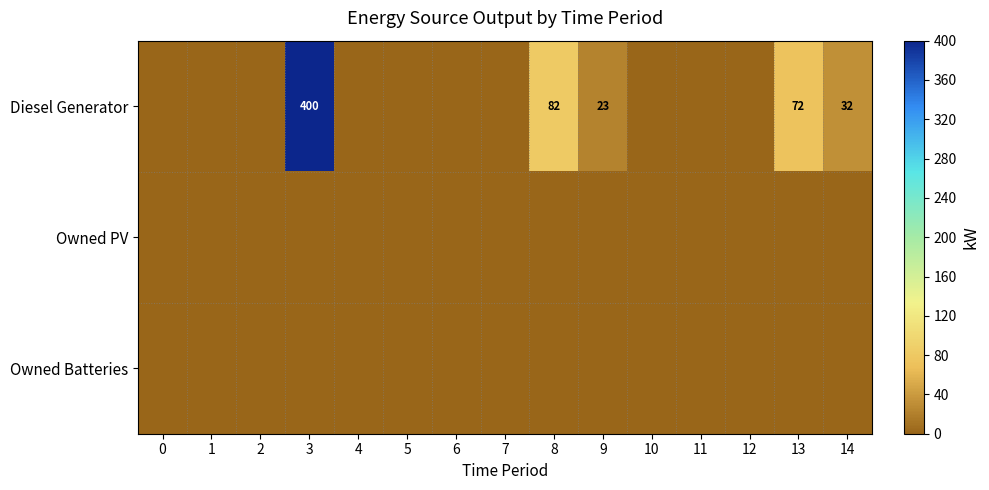

Rank the series at 3 from highest to lowest value.

Diesel Generator, Owned PV, Owned Batteries